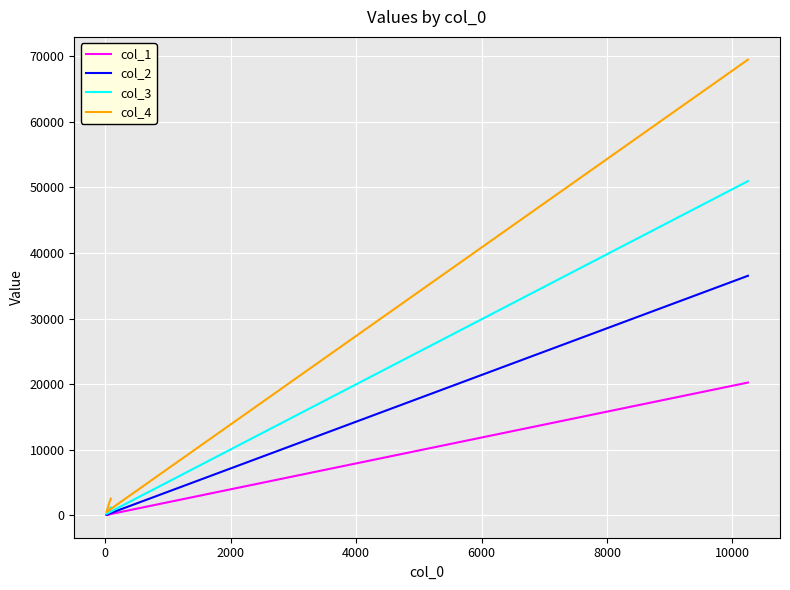

How many lines are shown in the chart?

4